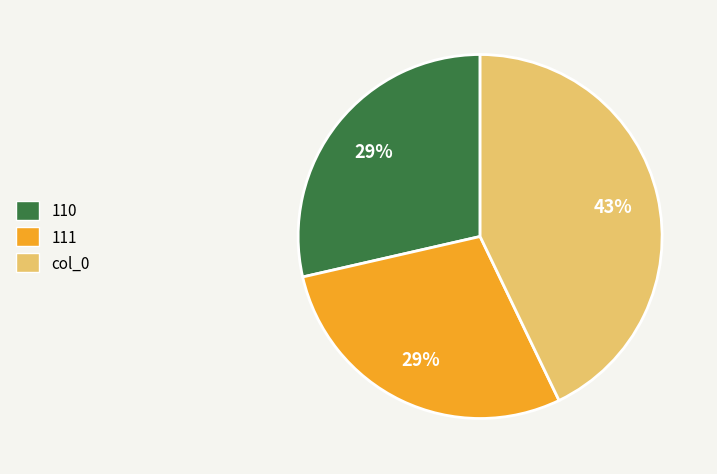

Which category has the biggest portion of the pie?

col_0